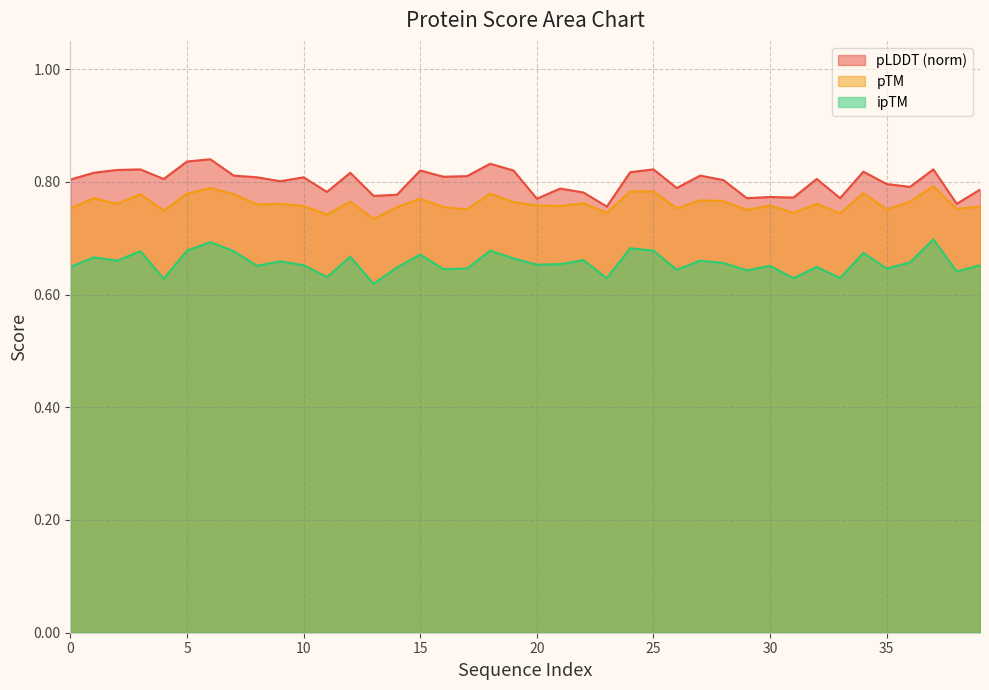

List the labels in order of pTM value, smallest first.

13, 11, 33, 23, 31, 4, 29, 17, 35, 38, 0, 26, 14, 16, 39, 10, 21, 20, 30, 8, 2, 9, 32, 22, 19, 12, 36, 28, 27, 15, 1, 3, 7, 5, 18, 34, 24, 25, 6, 37